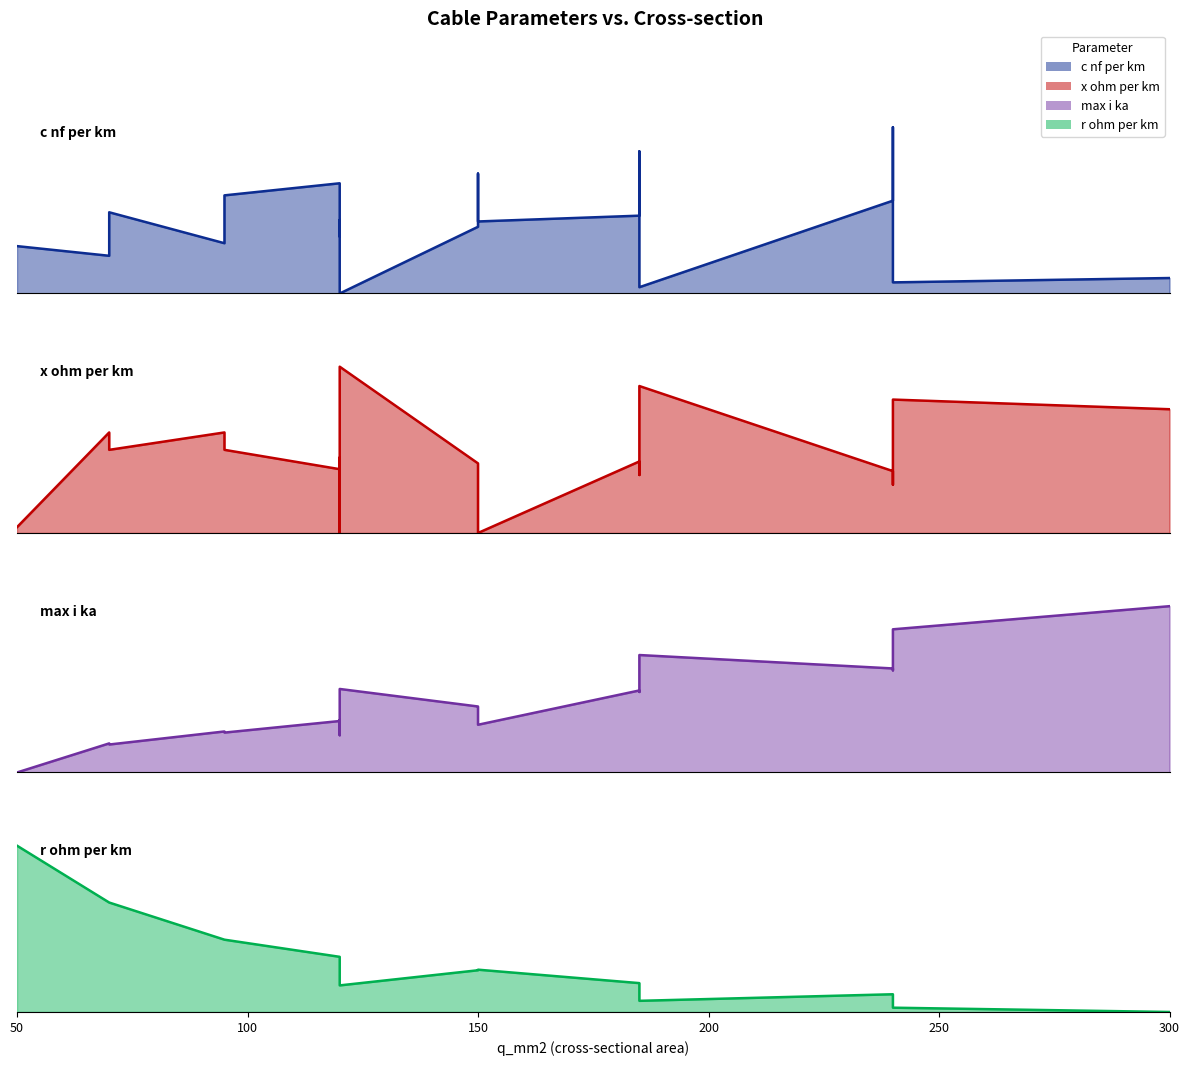

Reading left to right, transcribe all the data shown in this chart.

c_nf_per_km: 0.3	0.2	0.5	0.3	0.6	0.7	0.3	0.4	0.0	0.4	0.7	0.4	0.5	0.9	0.0	0.6	1.0	0.1	0.1
x_ohm_per_km: 0.0	0.6	0.5	0.6	0.5	0.4	0.5	0.0	1.0	0.4	0.3	0.0	0.4	0.3	0.9	0.4	0.3	0.8	0.7
max_i_ka: 0.0	0.2	0.2	0.2	0.2	0.3	0.3	0.2	0.5	0.4	0.4	0.3	0.5	0.5	0.7	0.6	0.6	0.9	1.0
r_ohm_per_km: 1.0	0.7	0.7	0.4	0.4	0.3	0.3	0.3	0.2	0.3	0.3	0.3	0.2	0.2	0.1	0.1	0.1	0.0	0.0